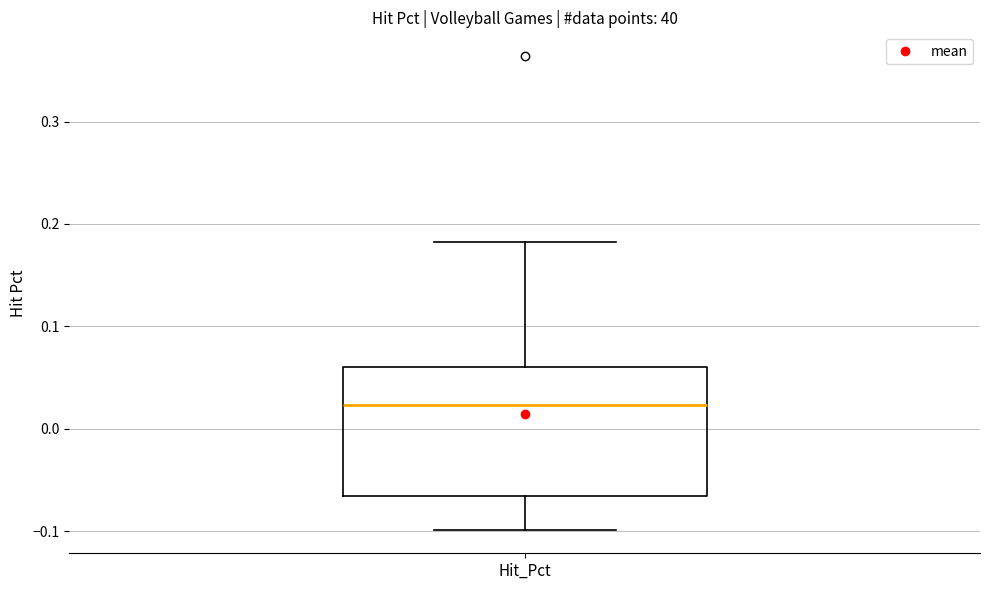

Transcribe this box plot: give where the median line is, the range the box spans, and where the two whiskers end, as read against the y-axis. The values are not printed on the chart, so give them approximately, as read against the axis.

median 0.02, box -0.07 to 0.06, whiskers -0.10 to 0.18